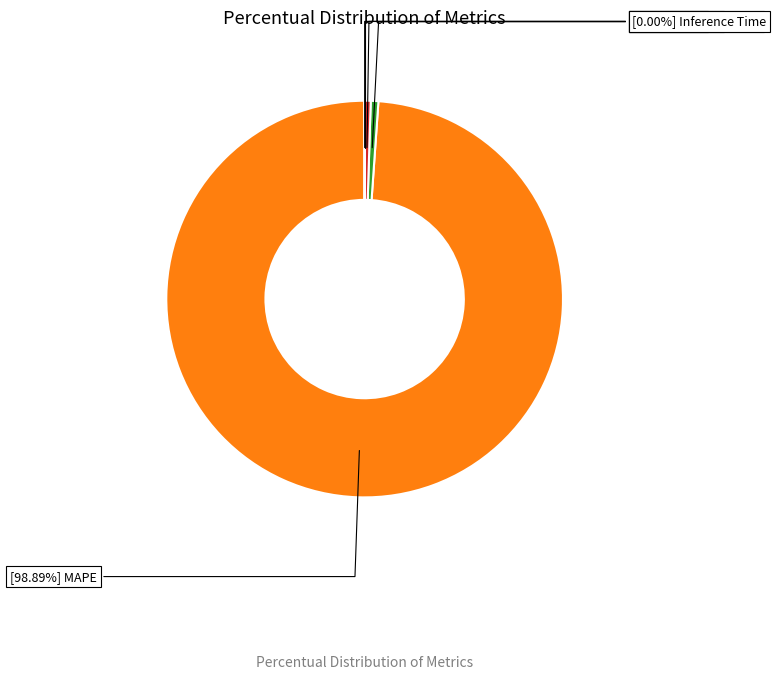

Is there a majority slice in this chart?

Yes